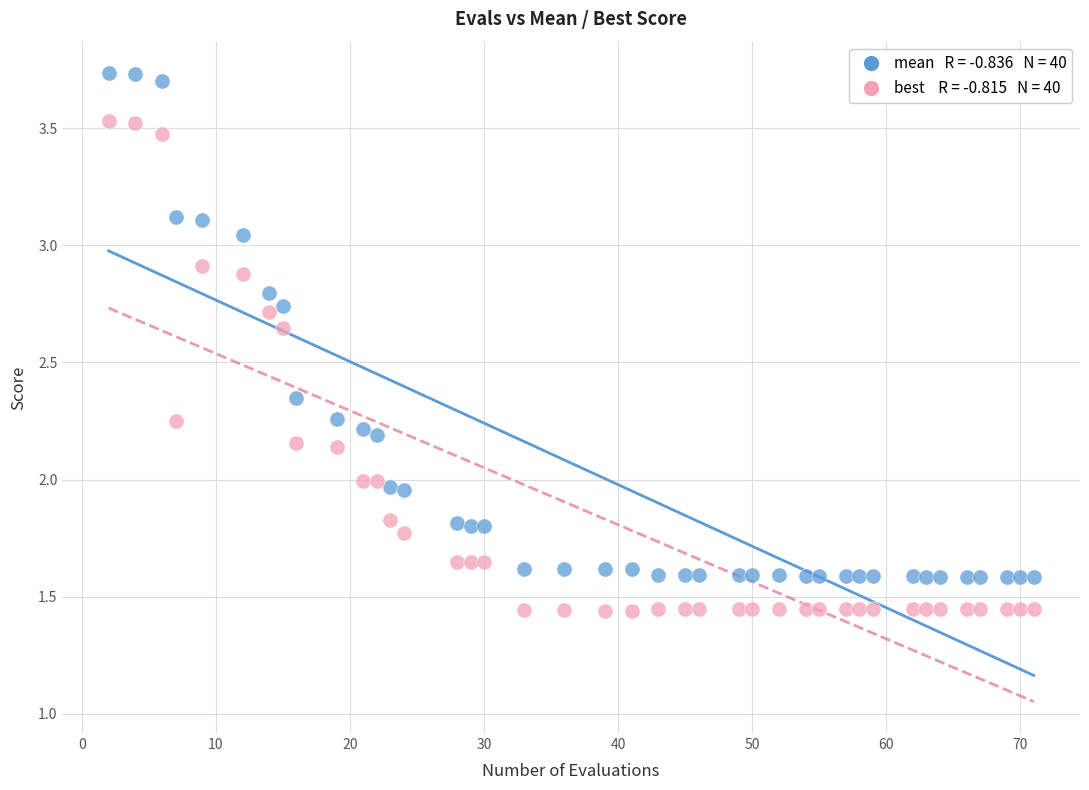

Across all data points, what is the range of X values (max minus min)?

69.0